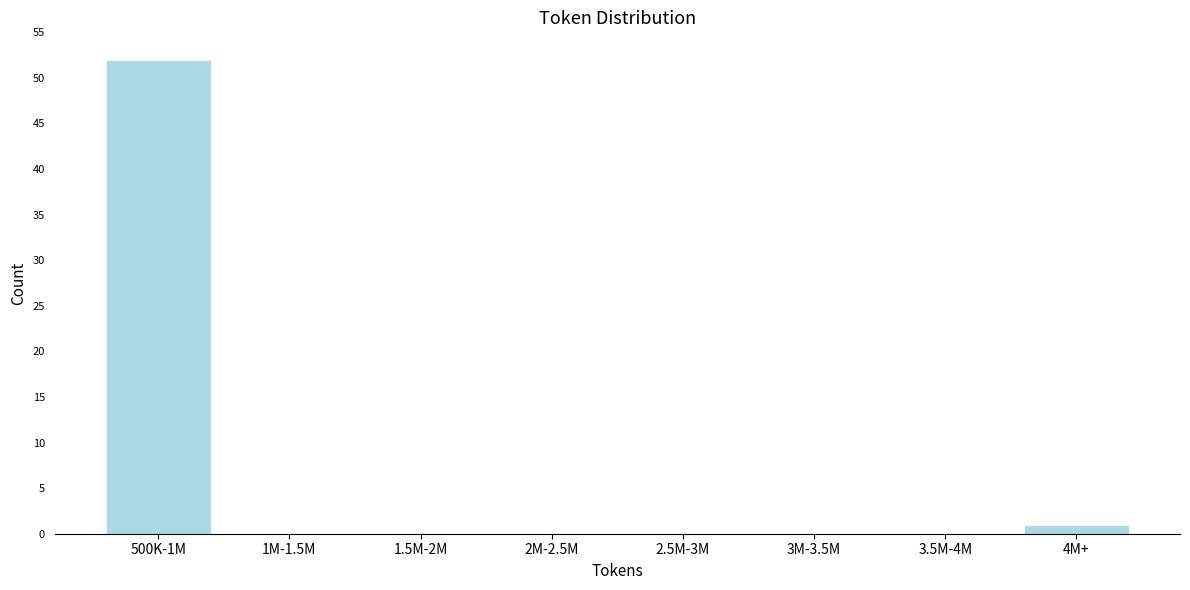

Reading left to right, transcribe all the data shown in this chart.

500K-1M=52	1M-1.5M=0	1.5M-2M=0	2M-2.5M=0	2.5M-3M=0	3M-3.5M=0	3.5M-4M=0	4M+=1